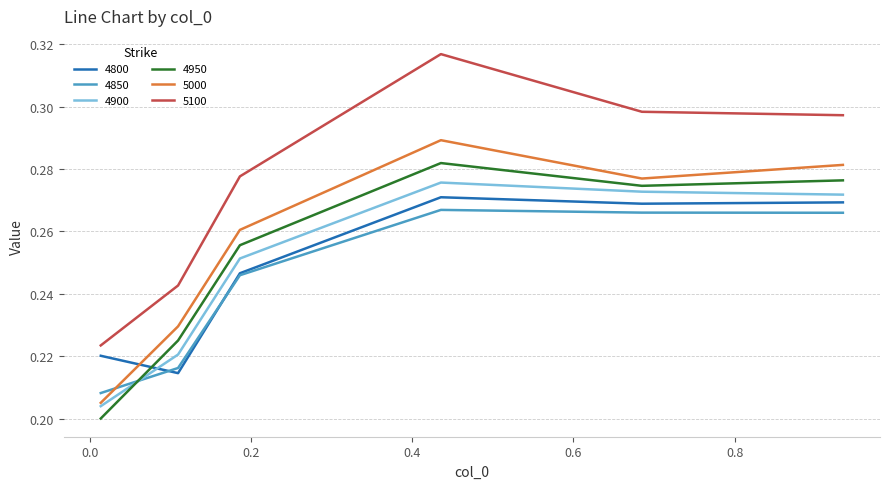

Count the 5000 values in the range 0 to 1.

6